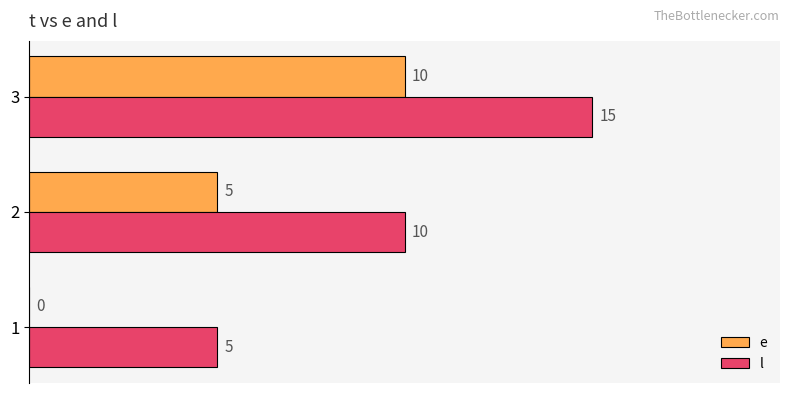

What is the sum of all l values?

30